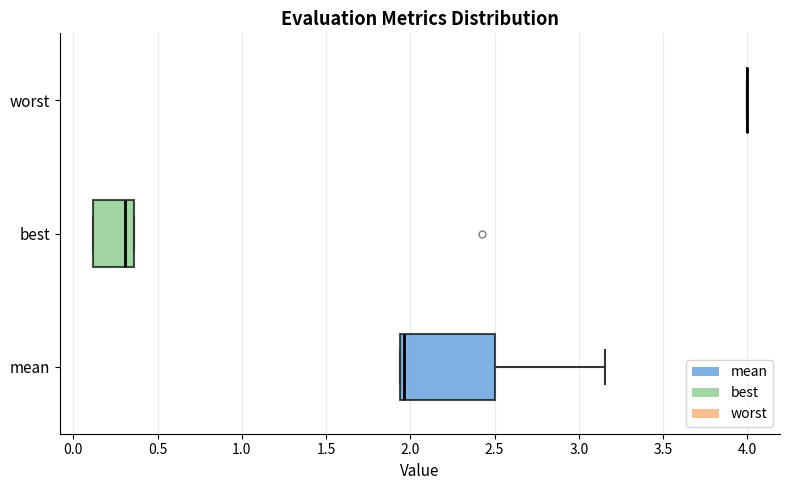

Reading bottom to top, transcribe this box plot: for each box, give where its median line is, the range the box spans, and where its two whiskers end, as read against the x-axis. The values are not printed on the chart, so give them approximately, as read against the axis.

mean: median 1.95 (just right of the box's left edge), box 1.95 to 2.50, whiskers 1.95 to 3.15
best: median 0.30, box 0.10 to 0.35, whiskers 0.10 to 0.35
worst: box collapsed to a line at 4.00, whiskers 4.00 to 4.00